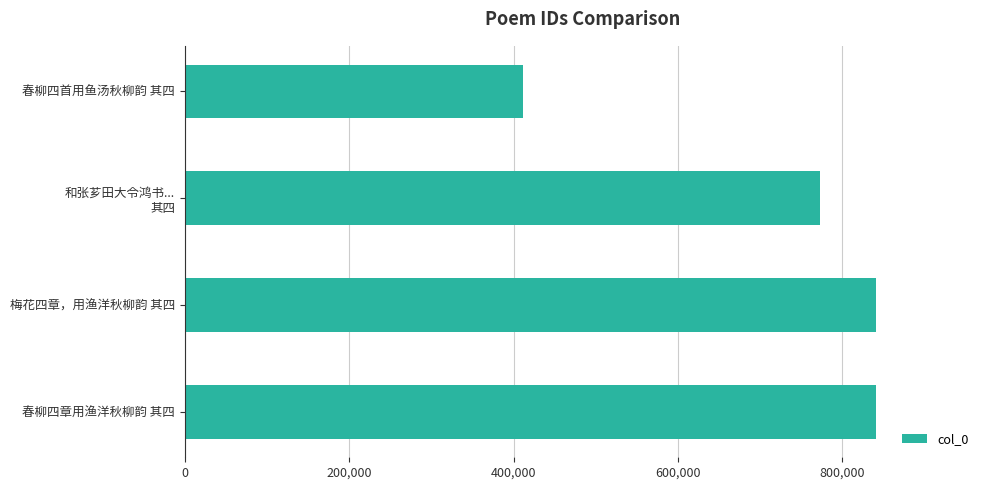

What is the difference between the maximum and minimum values?

429561